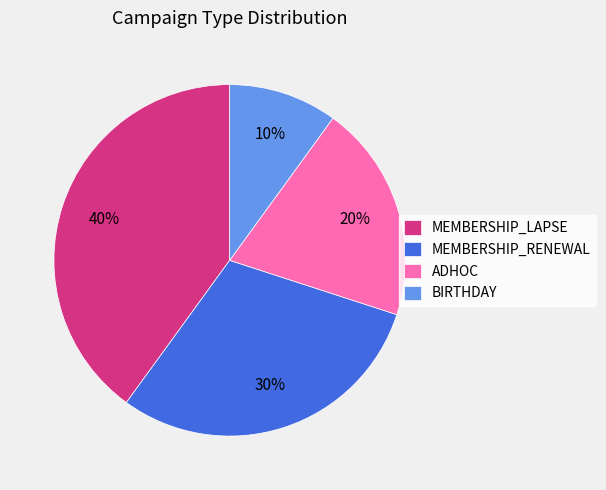

Which has a higher value, MEMBERSHIP_RENEWAL or MEMBERSHIP_LAPSE?

MEMBERSHIP_LAPSE